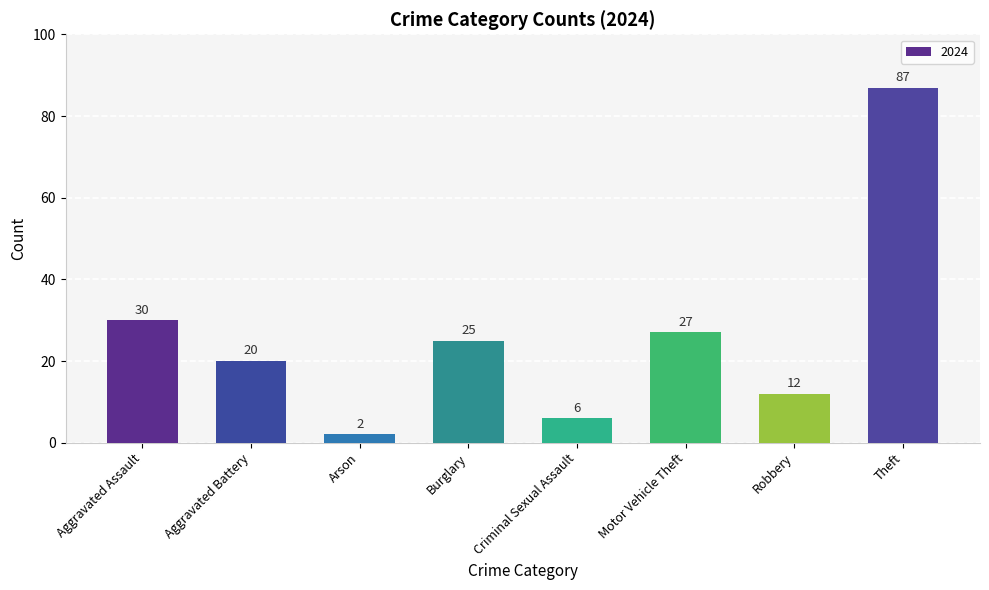

Does the chart contain stacked bars?

No